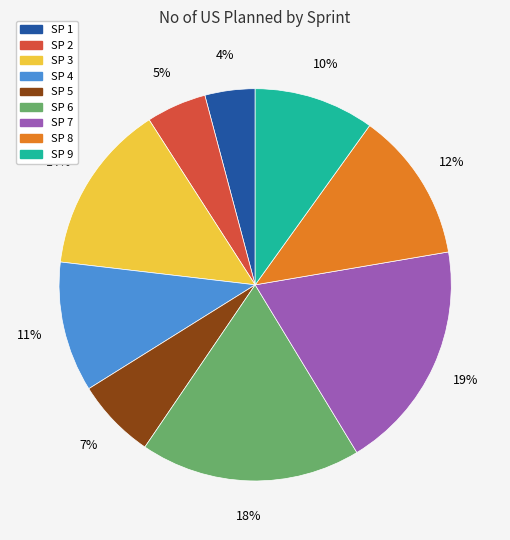

Is there a majority slice in this chart?

No